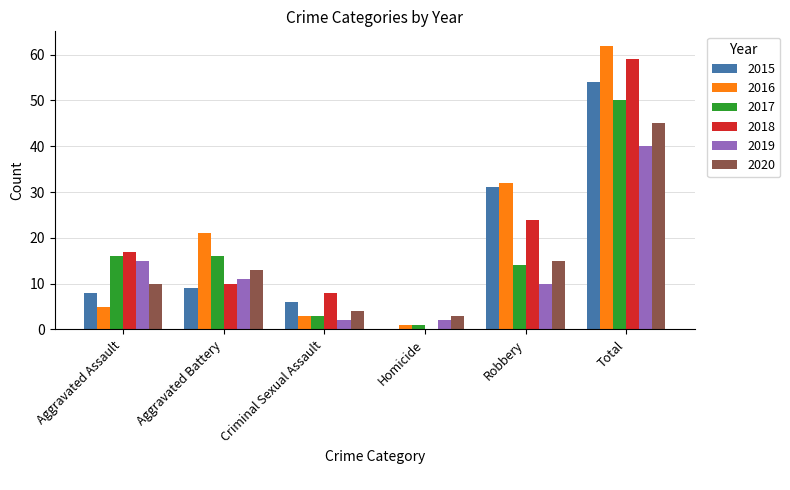

What value does the 2016 series have at Aggravated Assault?

5